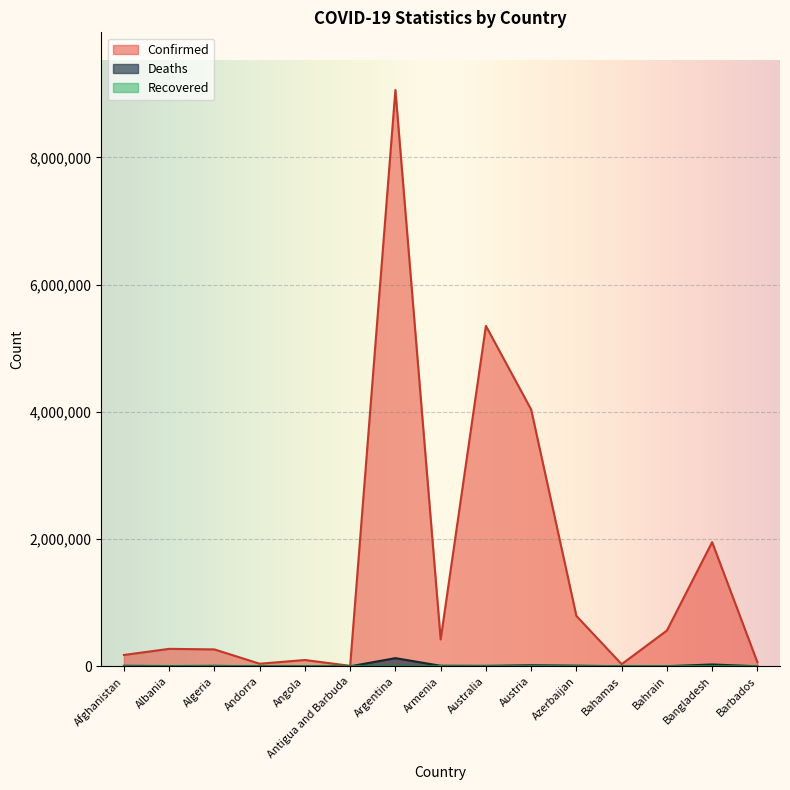

The value of Deaths at Barbados is 381. True or false?

True